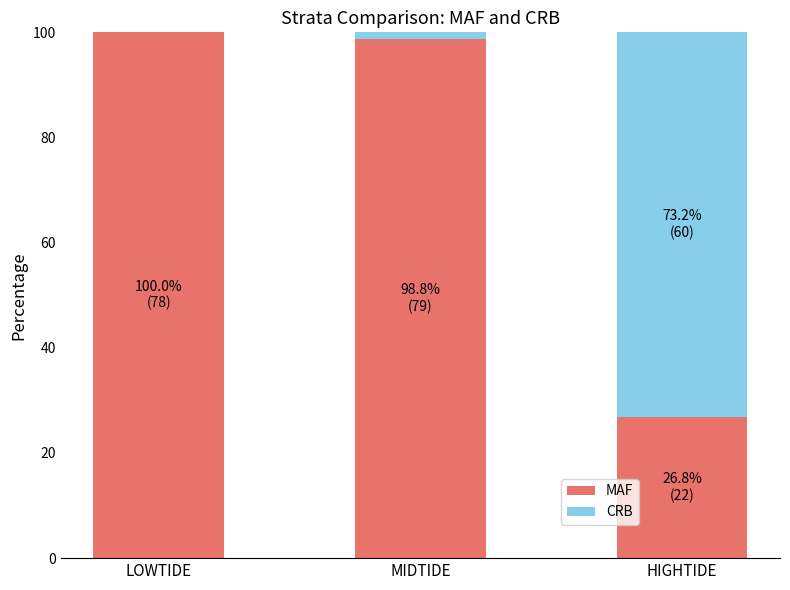

What is the maximum value for MAF?

100.0